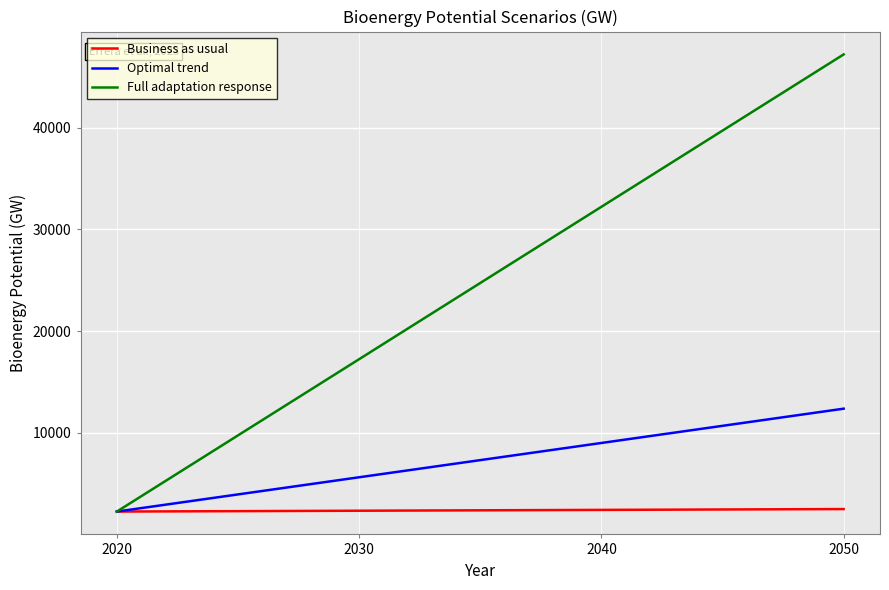

List the series in order of their peak value, lowest first.

Business as usual, Optimal trend, Full adaptation response